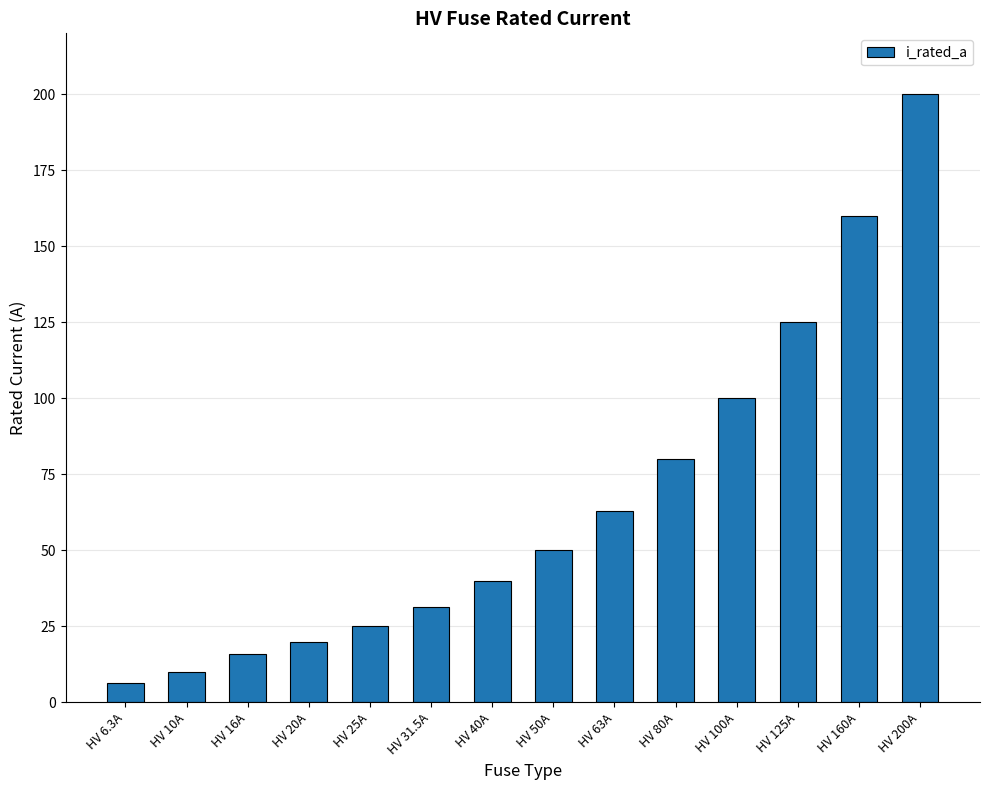

What is the change in value from HV 50A to HV 100A?

+50.0